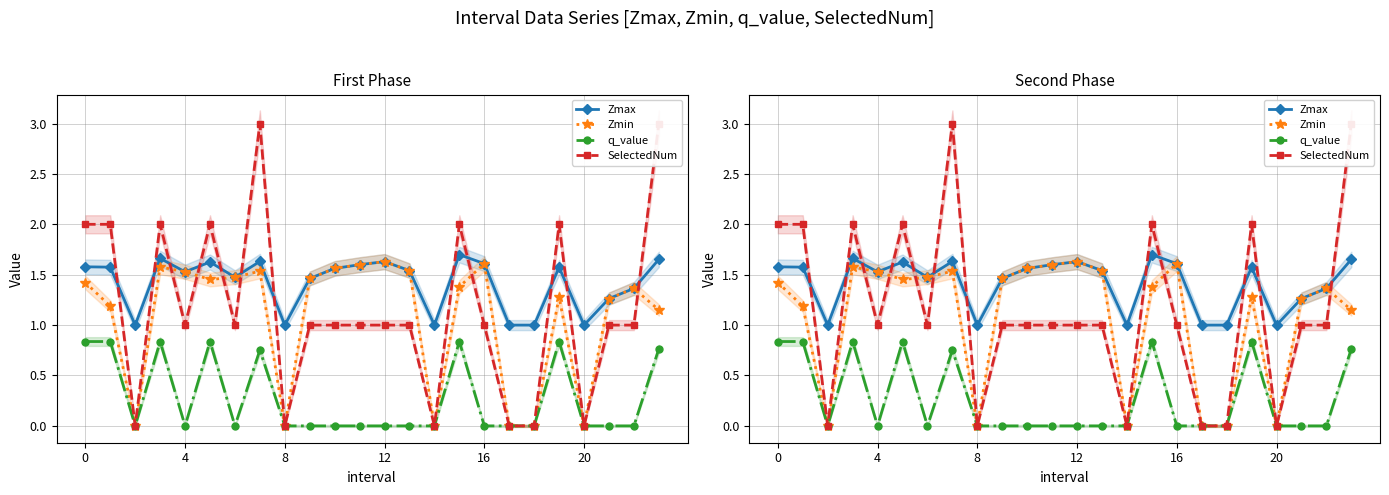

Is the value of q_value at 21 greater than the value of Zmin at 18?

No